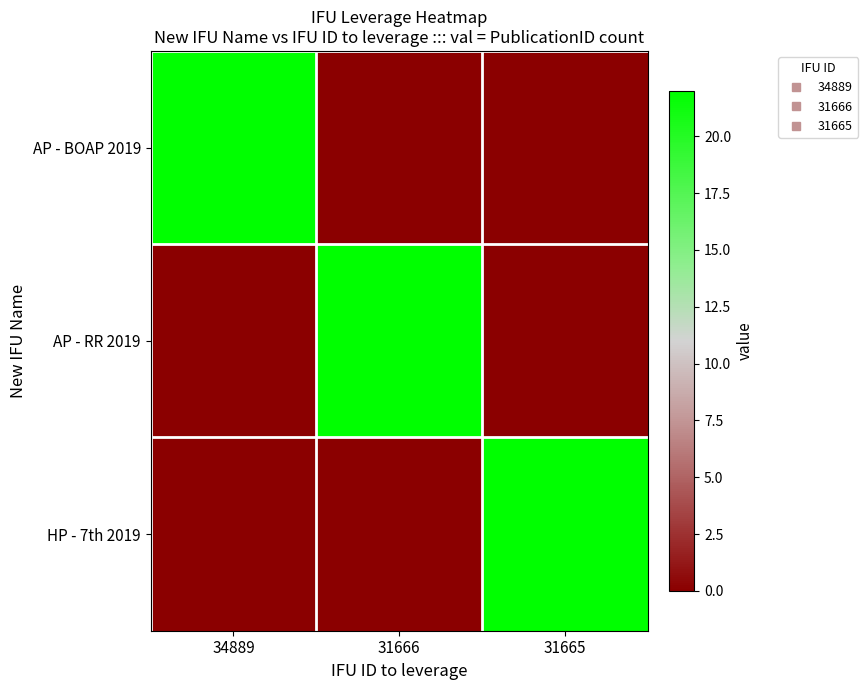

Reading left to right, transcribe all the data shown in this chart.

AP - BOAP 2019: 34889=22	31666=0	31665=0
AP - RR 2019: 34889=0	31666=22	31665=0
HP - 7th 2019: 34889=0	31666=0	31665=22